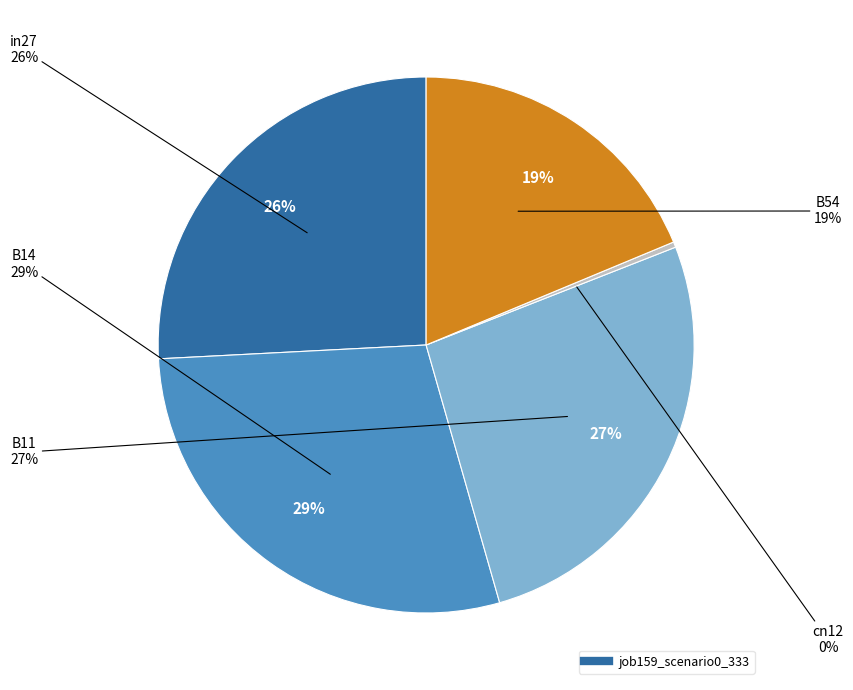

How many segments does this pie chart have?

5